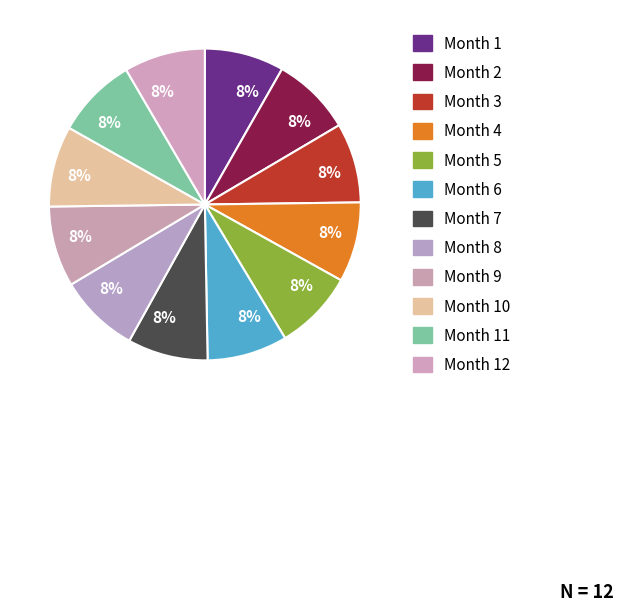

To the nearest percent, what is the average slice percentage?

8%